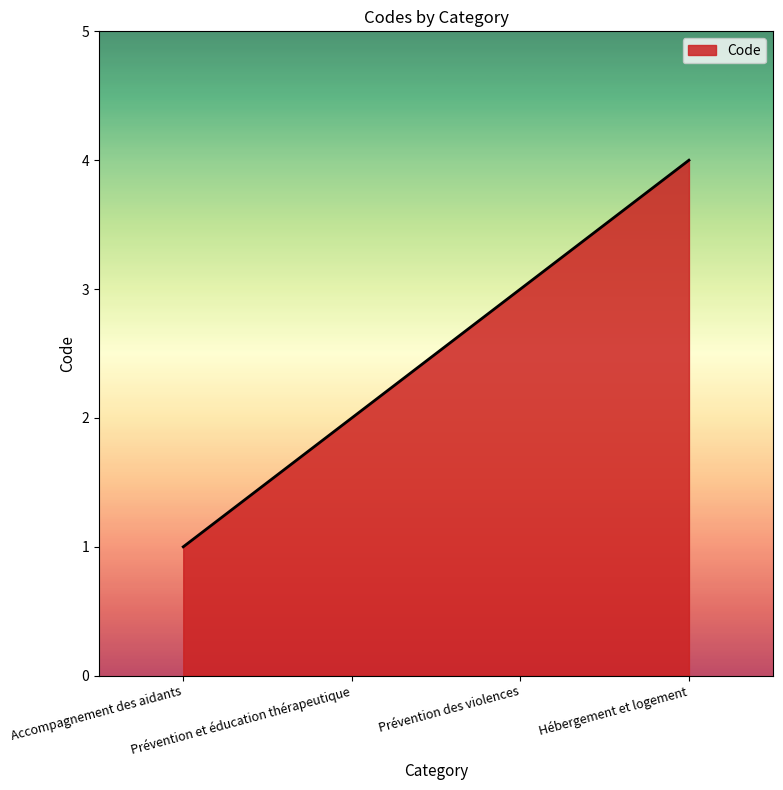

Reading left to right, list all the values displayed in this chart.

Accompagnement des aidants=1	Prévention et éducation thérapeutique=2	Prévention des violences=3	Hébergement et logement=4